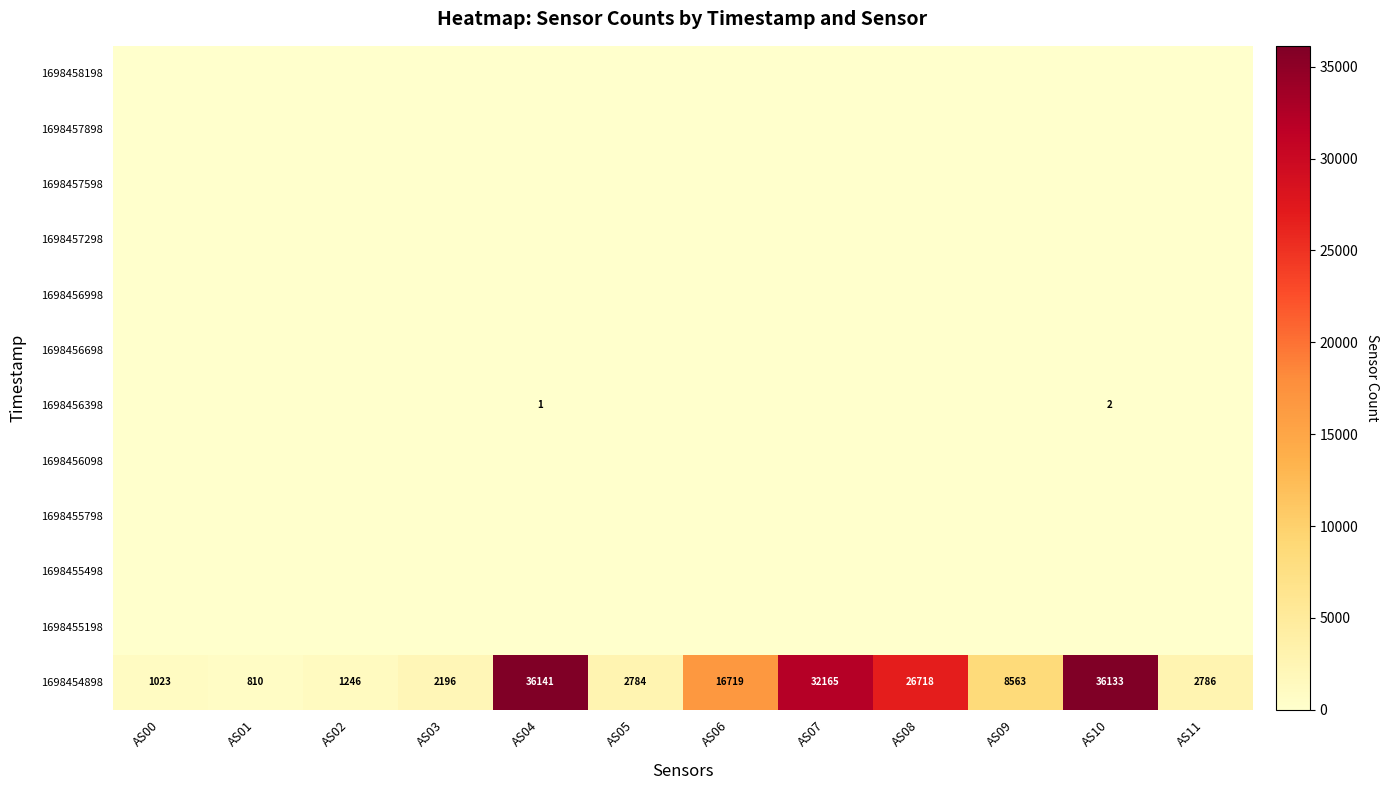

How many distinct data groups are displayed?

12